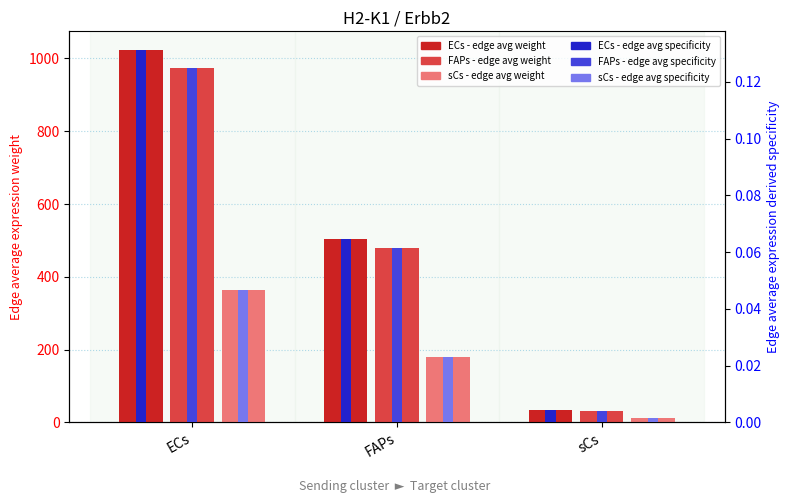

Is it true that ECs edge avg weight equals 33.3 at sCs?

True